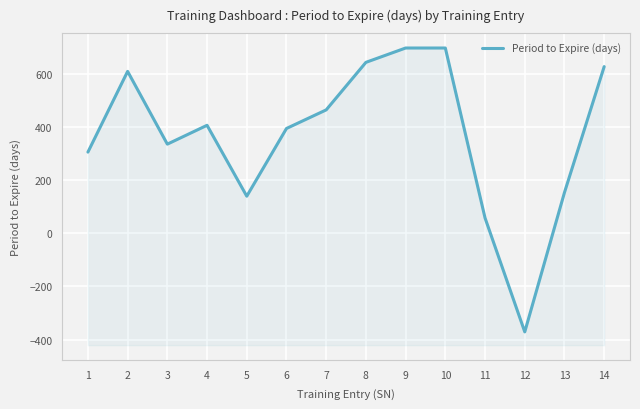

What is the minimum value shown in the chart?

-371